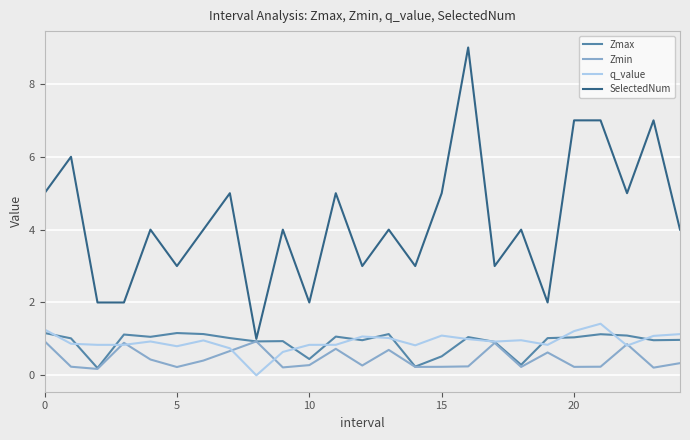

What is the maximum value for SelectedNum?

9.0